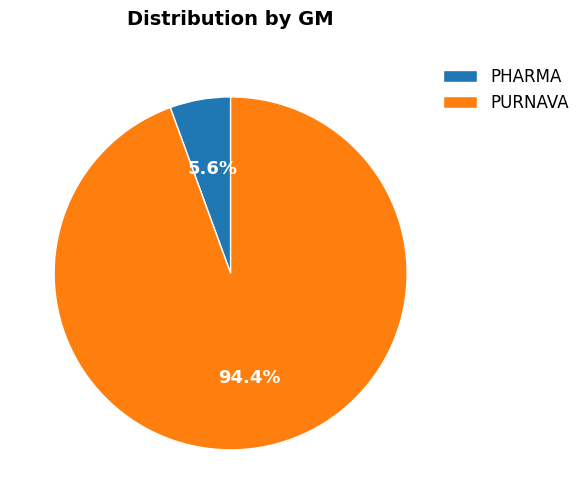

Combined, do PURNAVA and PHARMA account for over 50%?

Yes